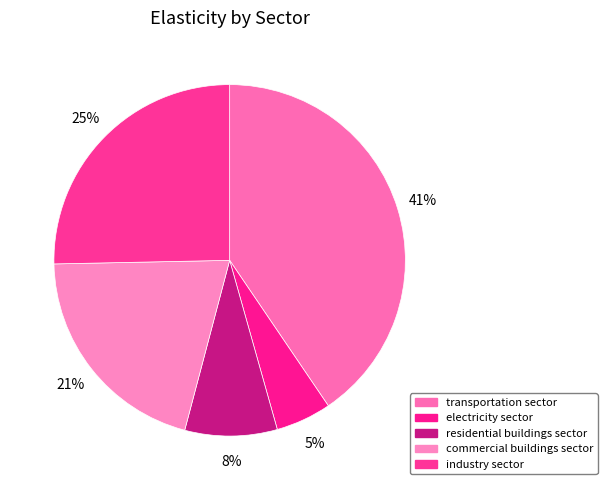

Between industry sector and transportation sector, which is larger?

transportation sector